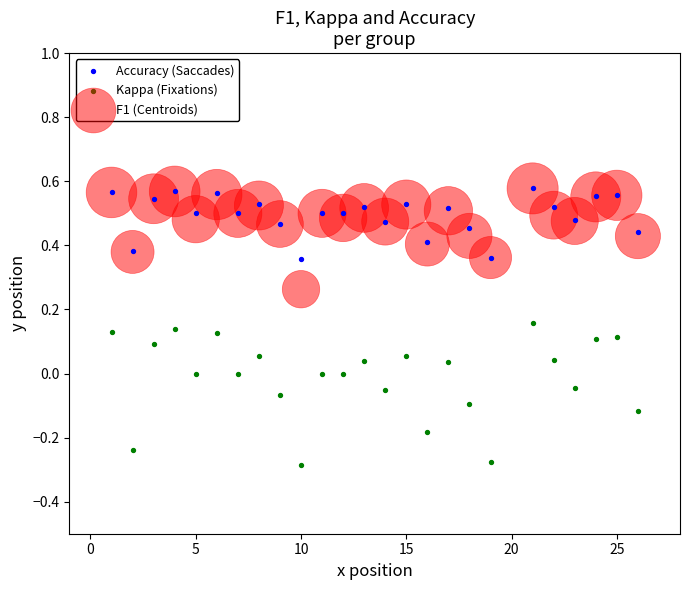

What are all the series names shown in the legend?

Accuracy (Saccades), Kappa (Fixations), F1 (Centroids)